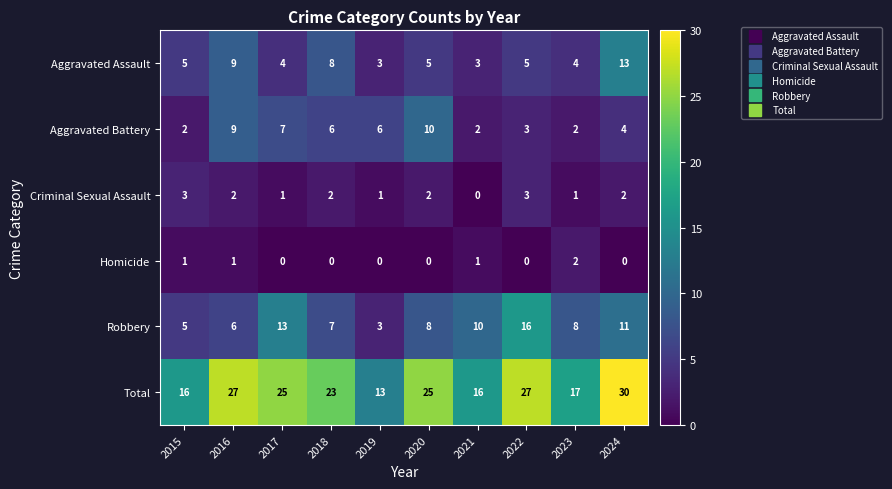

At which label does Criminal Sexual Assault first exceed 2?

2015